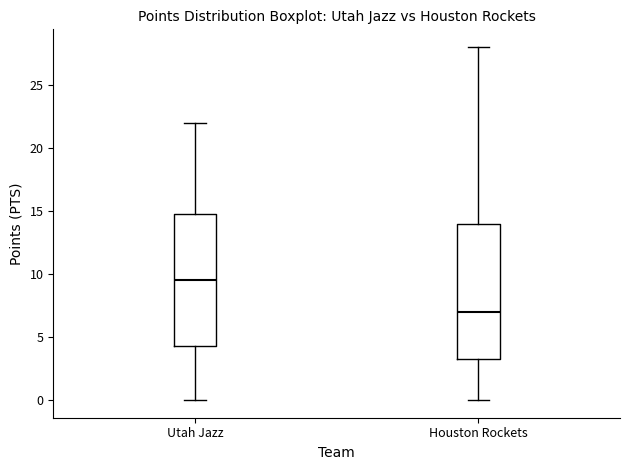

Where does the upper whisker of the box for Houston Rockets end on the y-axis? The values are not printed on the chart, so give them approximately, as read against the axis.

28.0